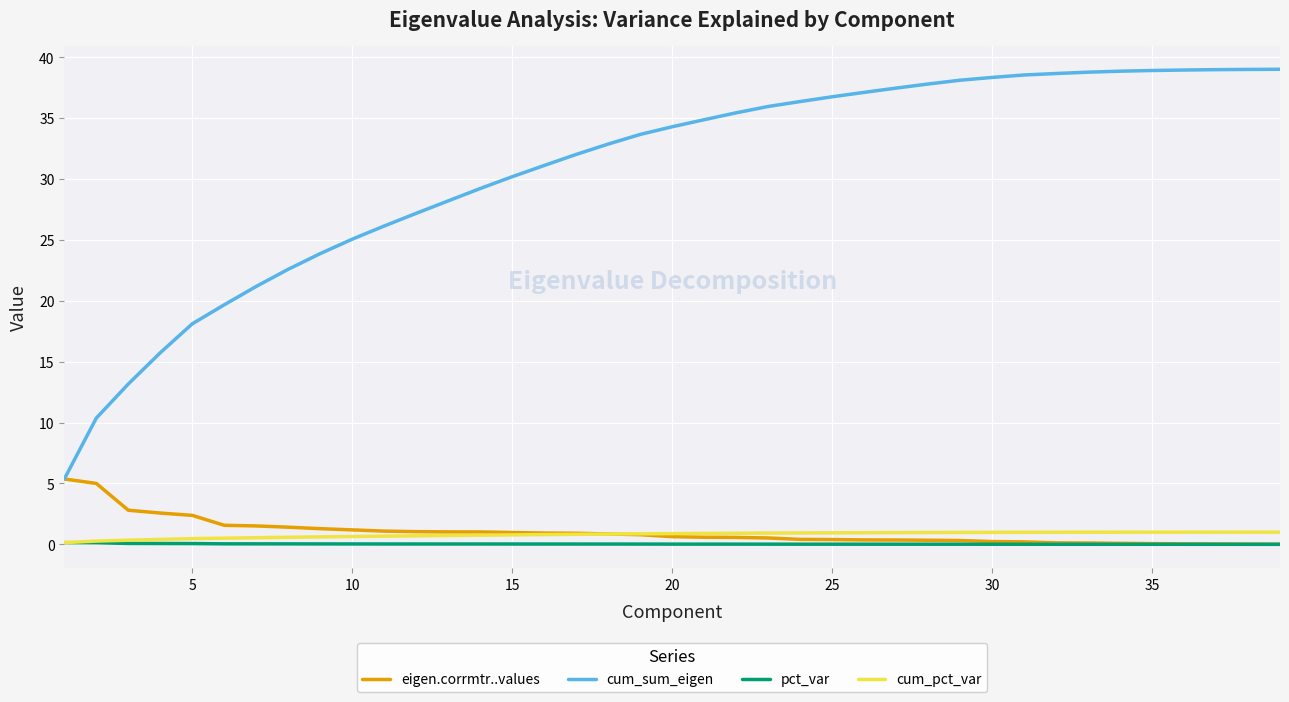

Which series has the largest range (max minus min)?

cum_sum_eigen